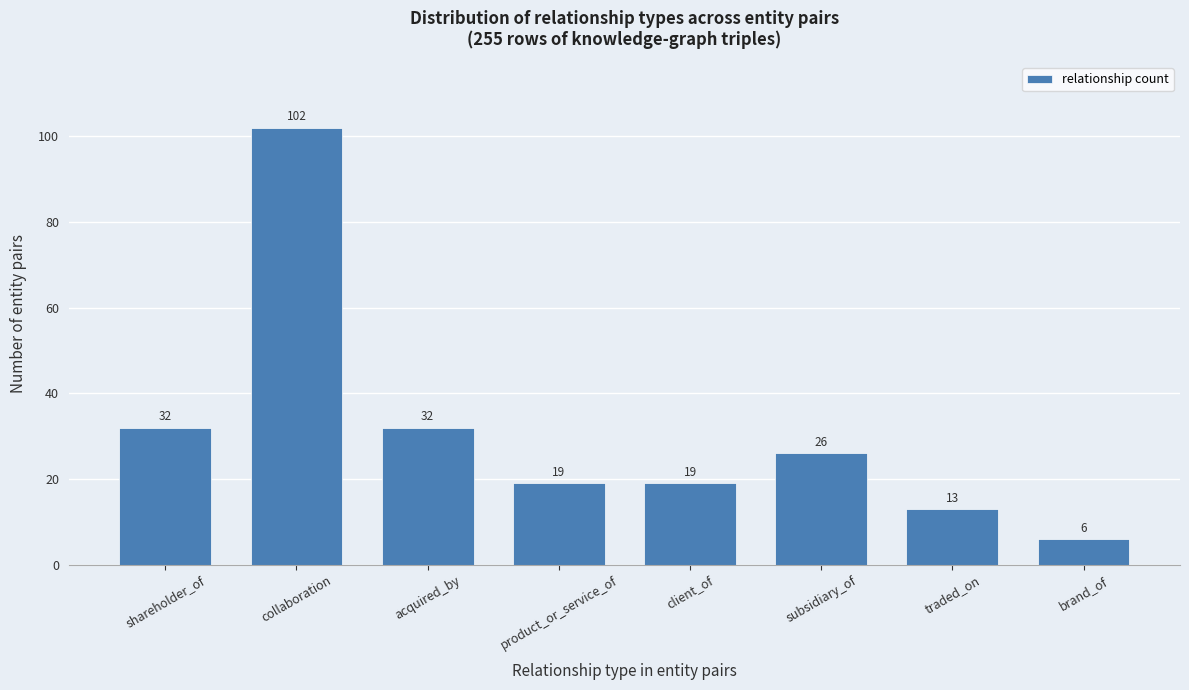

Reading left to right, what are all the values shown in this chart?

shareholder_of=32	collaboration=102	acquired_by=32	product_or_service_of=19	client_of=19	subsidiary_of=26	traded_on=13	brand_of=6